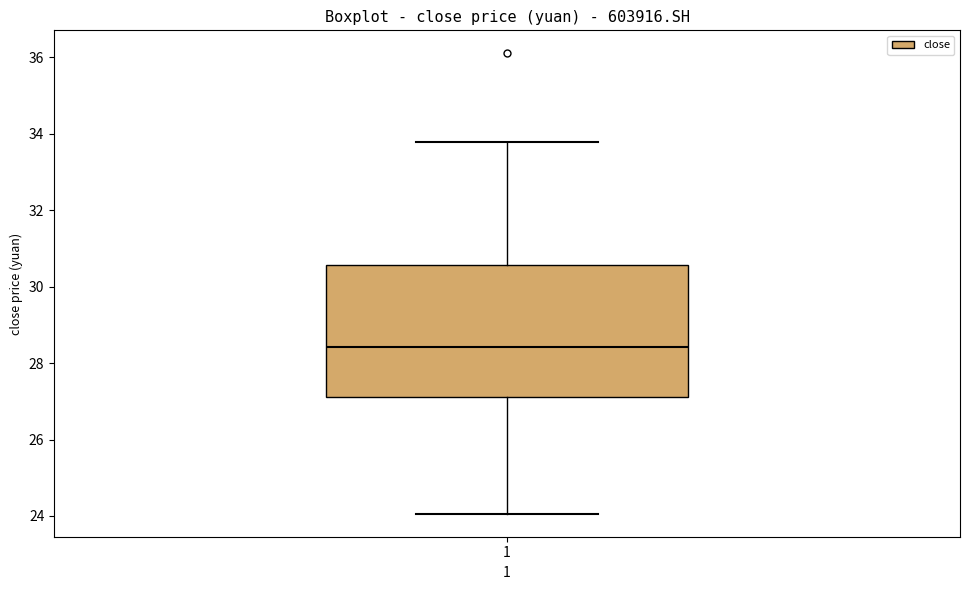

Where does the median line of the box at x = 1 sit on the y-axis? The values are not printed on the chart, so give them approximately, as read against the axis.

28.4